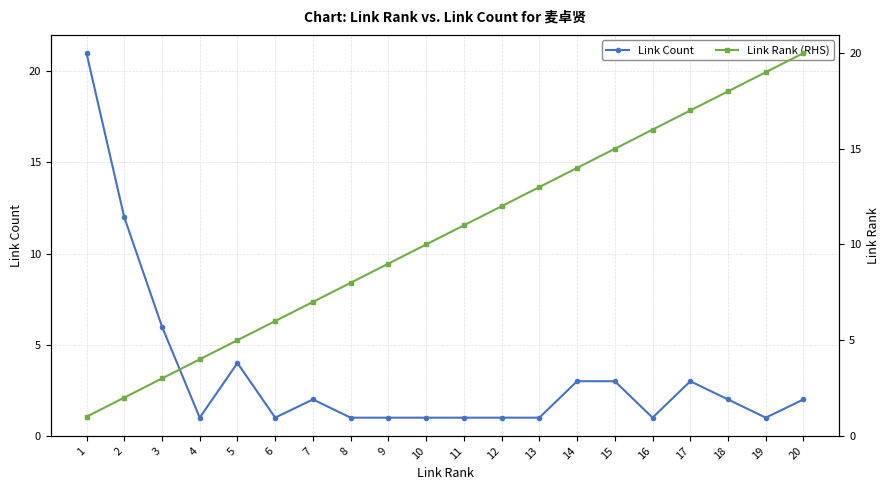

The Link Rank (RHS) series shows 11 at 11. True or false?

True